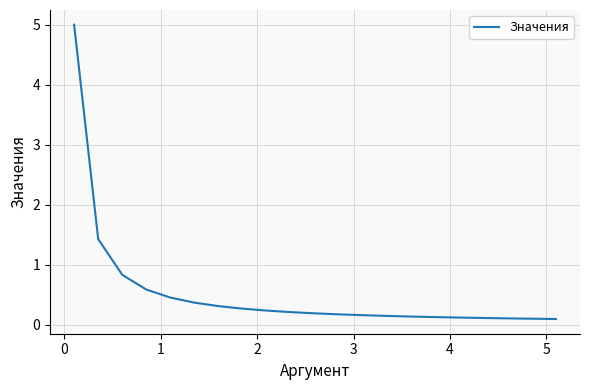

What is the greatest value displayed?

5.0